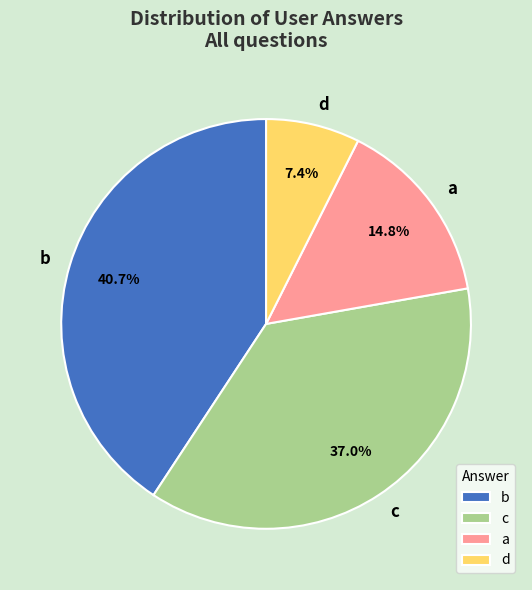

True or false: b accounts for 48% of the total.

False